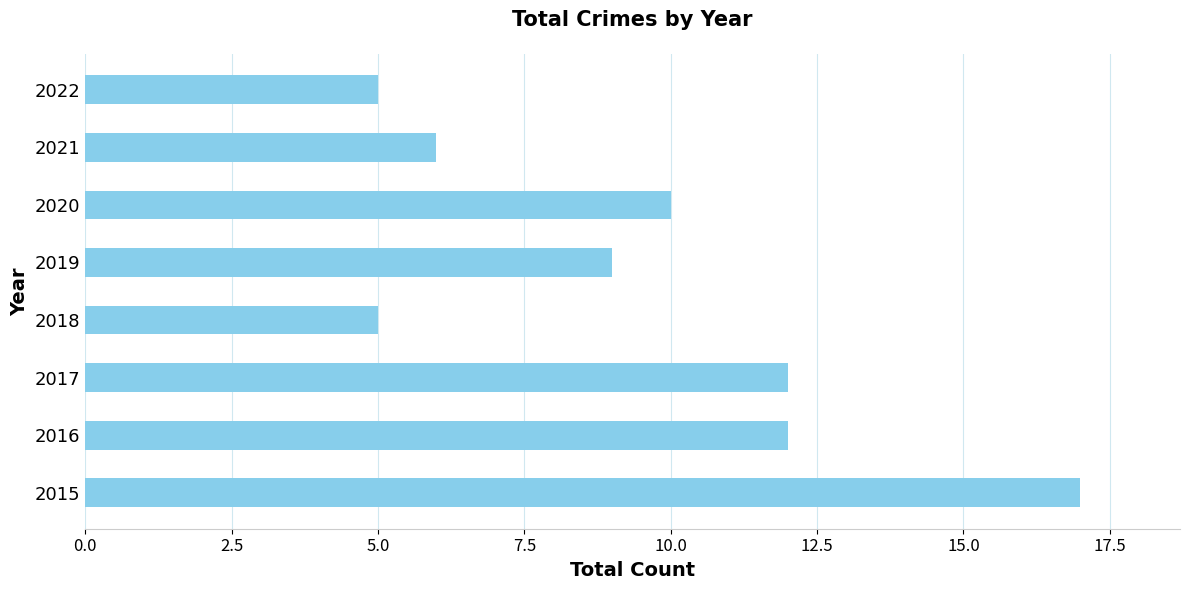

Is it true that the value at 2021 is 9?

False